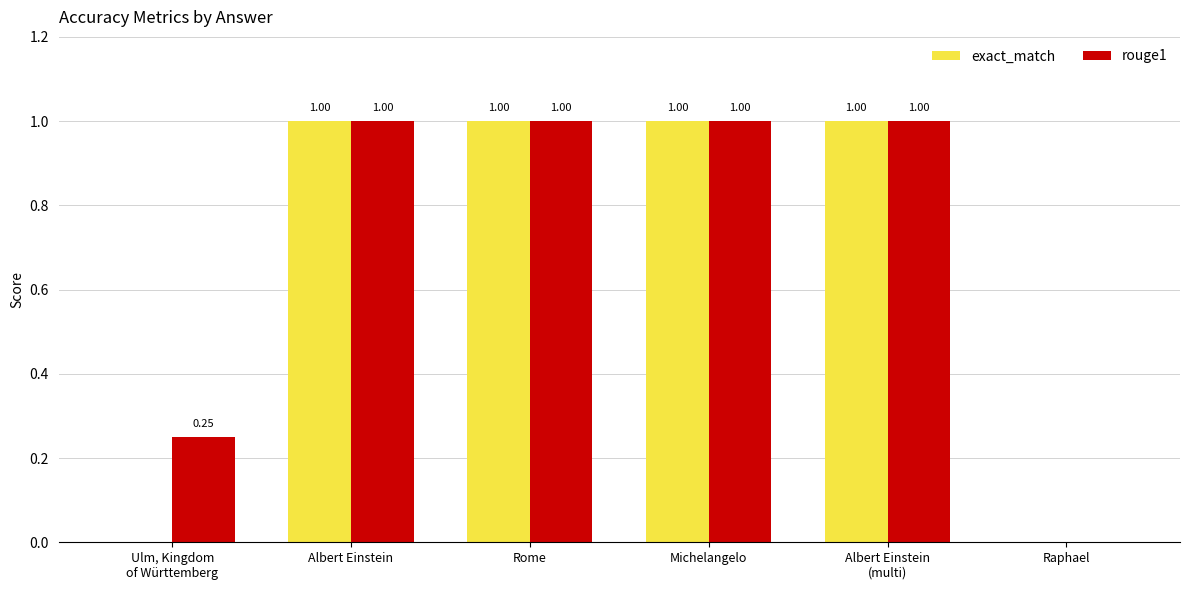

True or false: exact_match has a value of 1.0 at Rome.

True